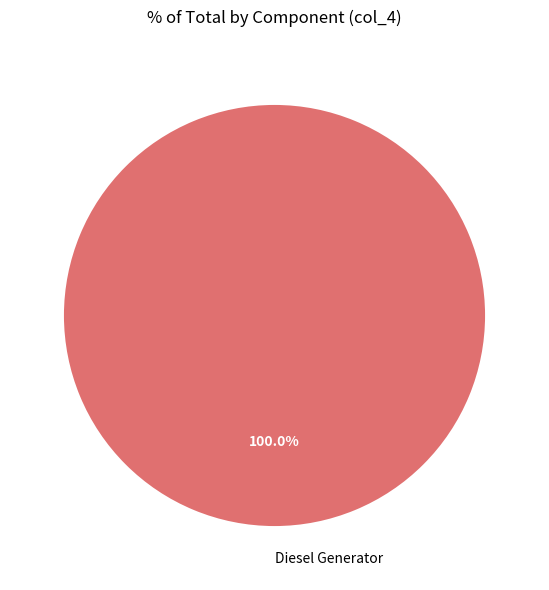

Is it true that Diesel Generator is 100% of the pie?

True